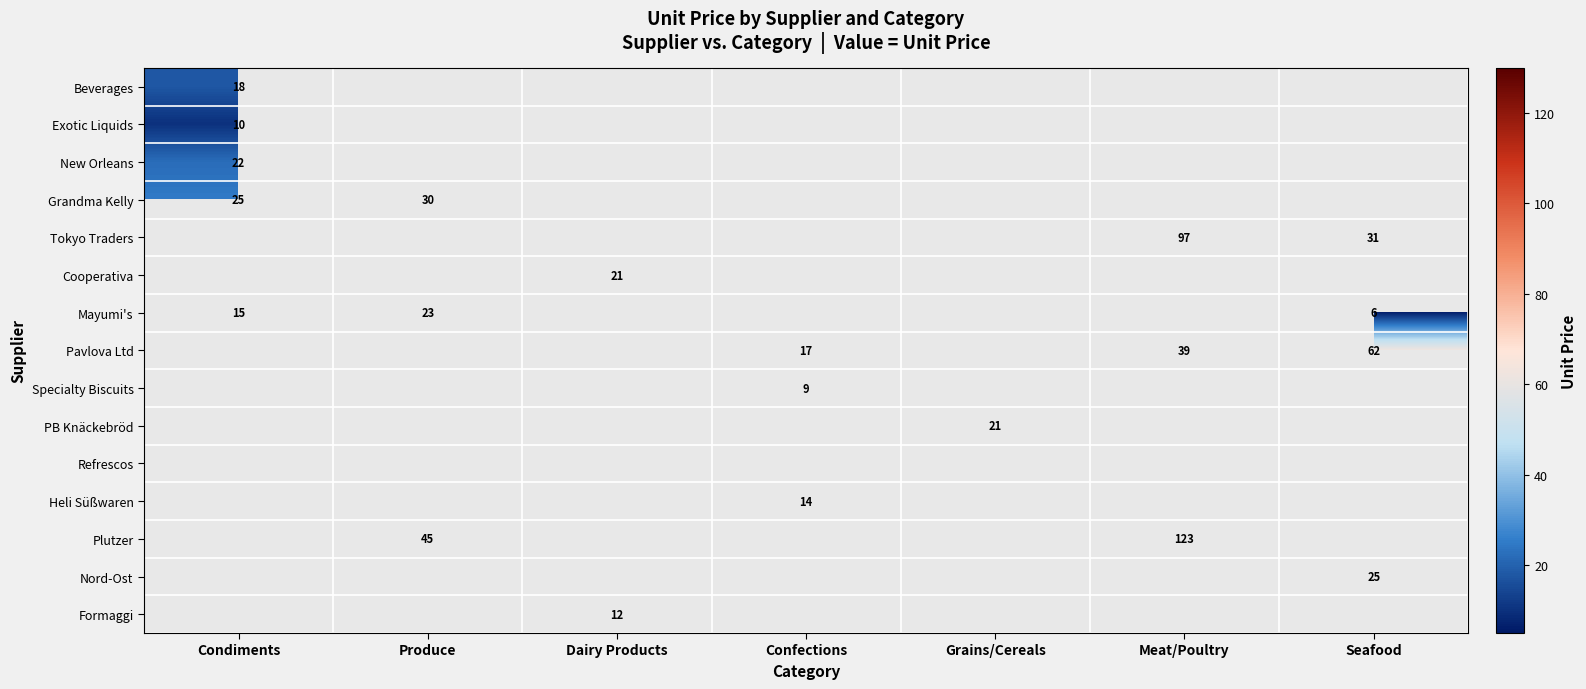

How many data points does each series have?

7